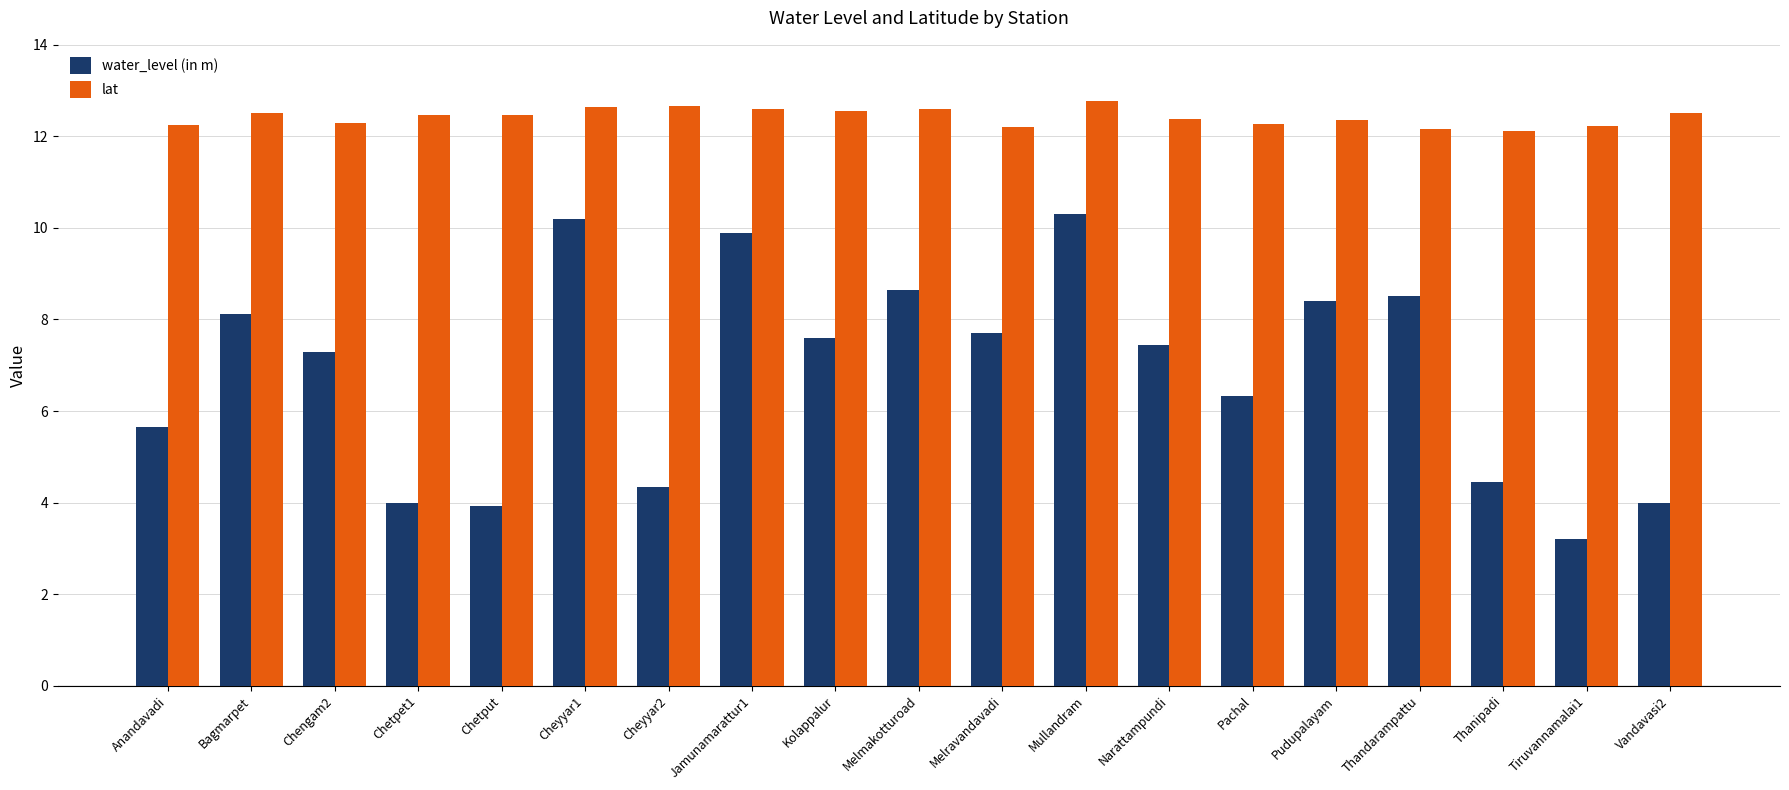

Which category has the lowest value across all series?

Tiruvannamalai1